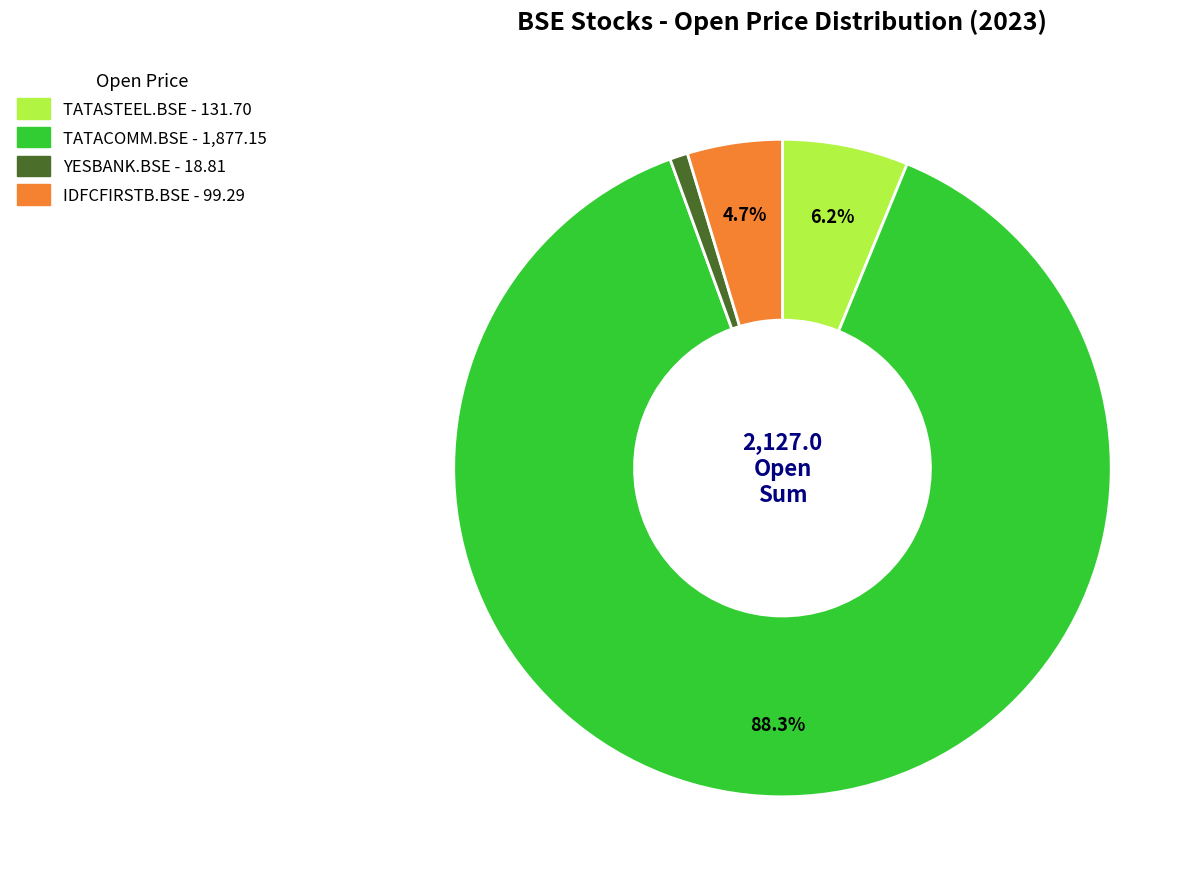

What is the largest slice in the pie chart?

TATACOMM.BSE